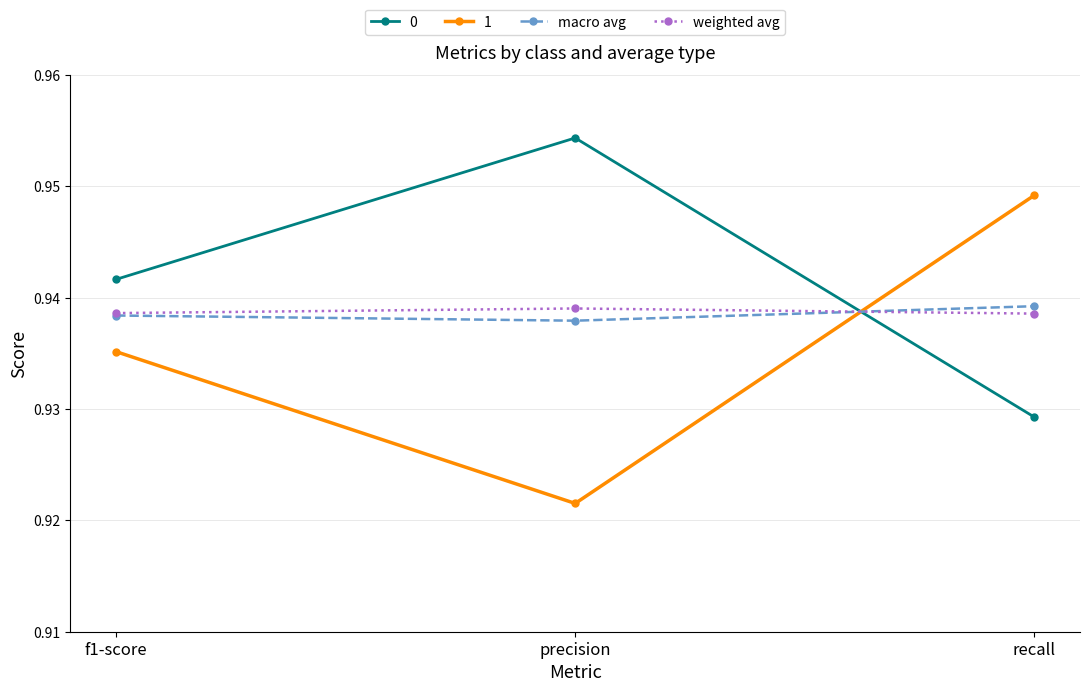

What is the label of the 3rd point from the right?

f1-score